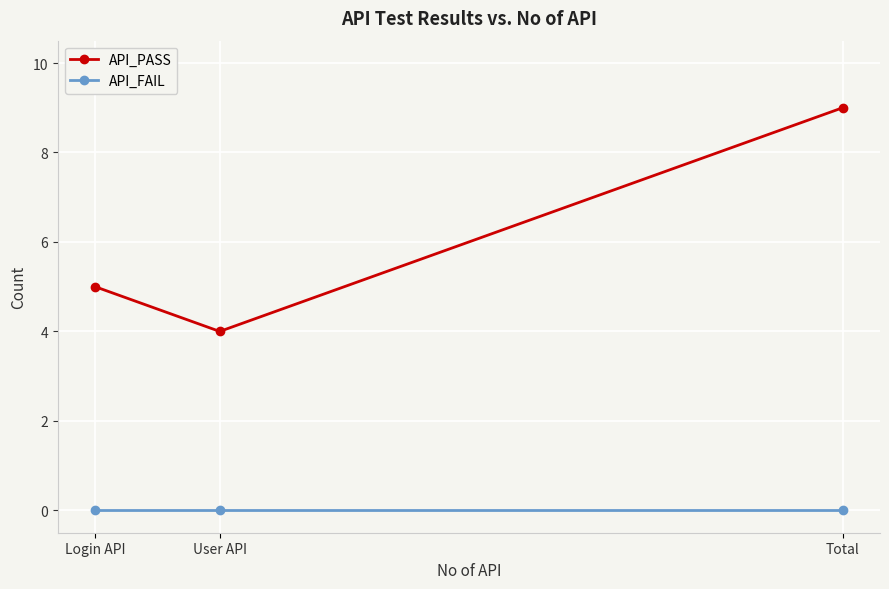

Rank the series at Login API from highest to lowest value.

API_PASS, API_FAIL